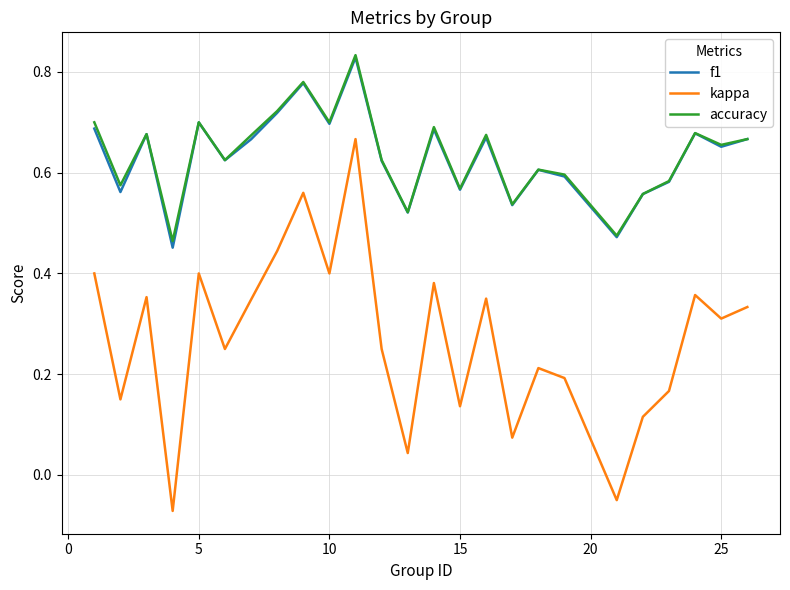

True or false: kappa and f1 cross at least once.

False